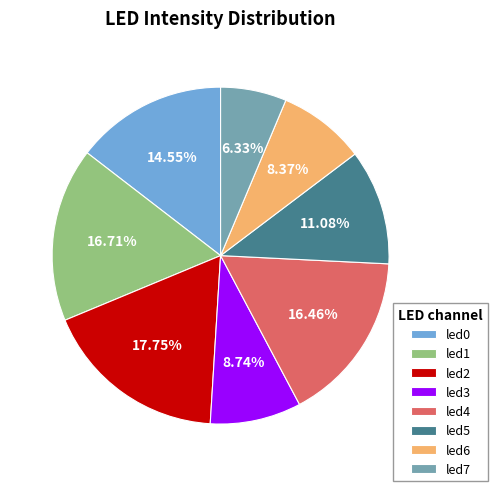

To the nearest percent, what portion does led1 represent?

17%